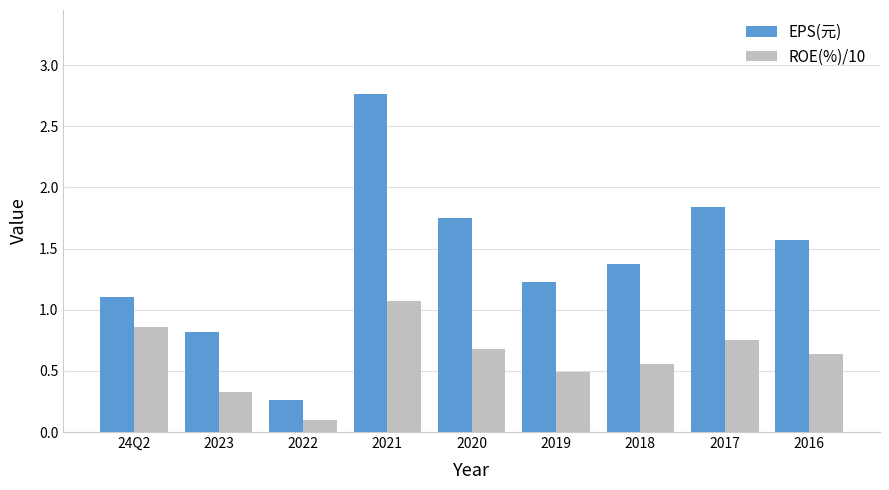

At which label does ROE(%)/10 reach its peak?

2021